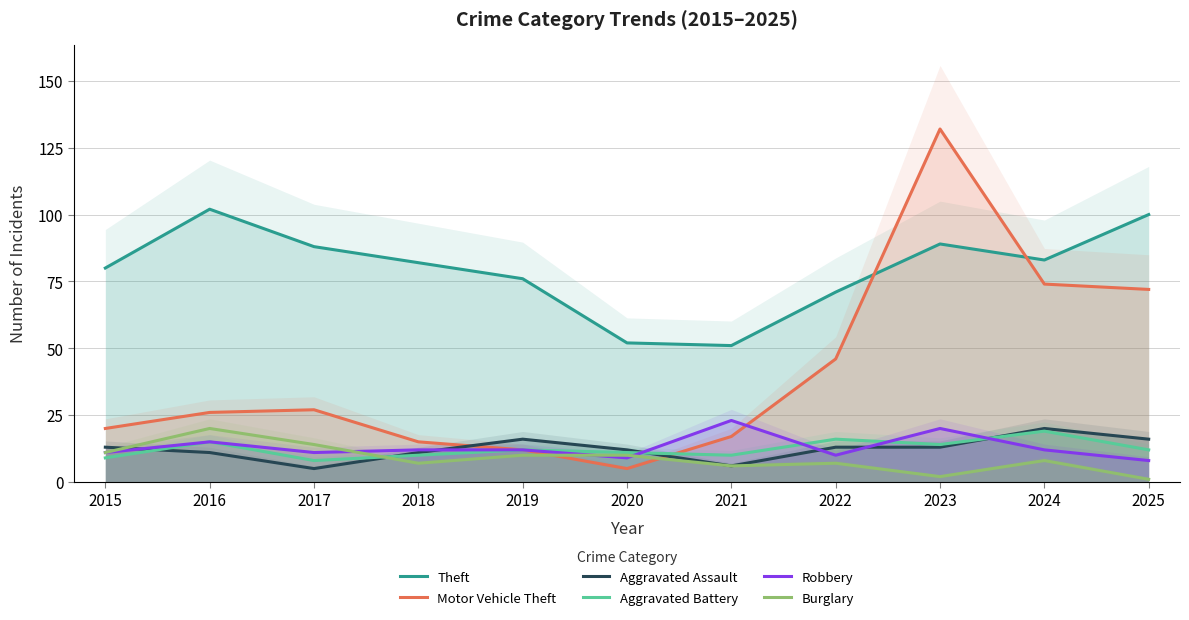

What is the difference between the highest and lowest values at 2023?

130